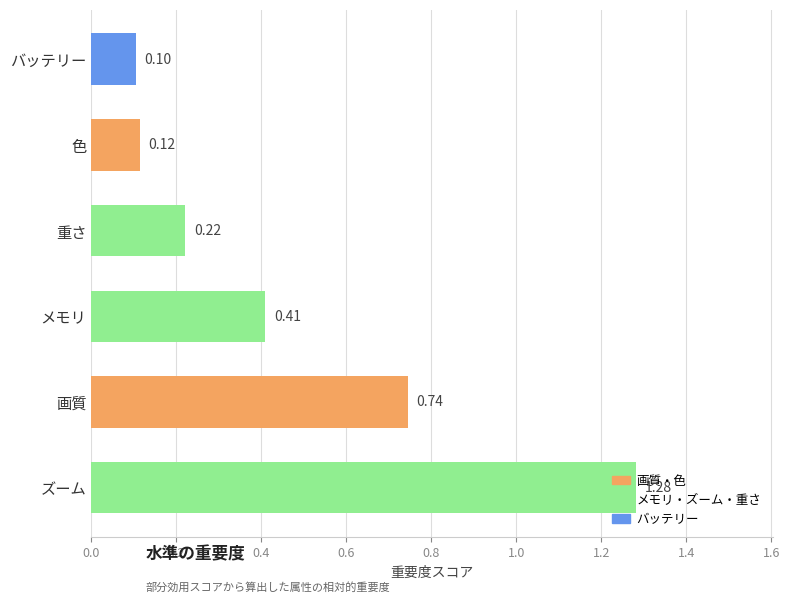

Are the bars grouped side by side (vs. stacked)?

No